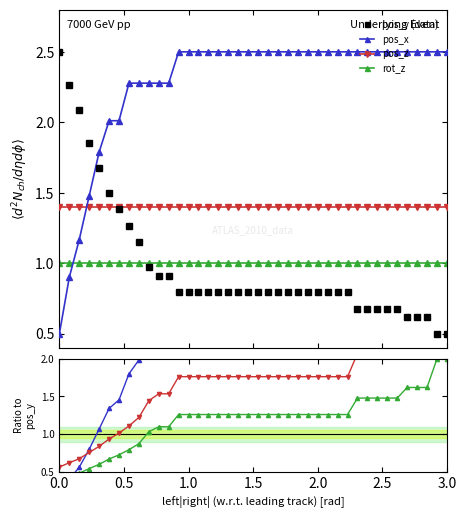

What is the value of the pos_z point at the 3rd from the left?

1.4